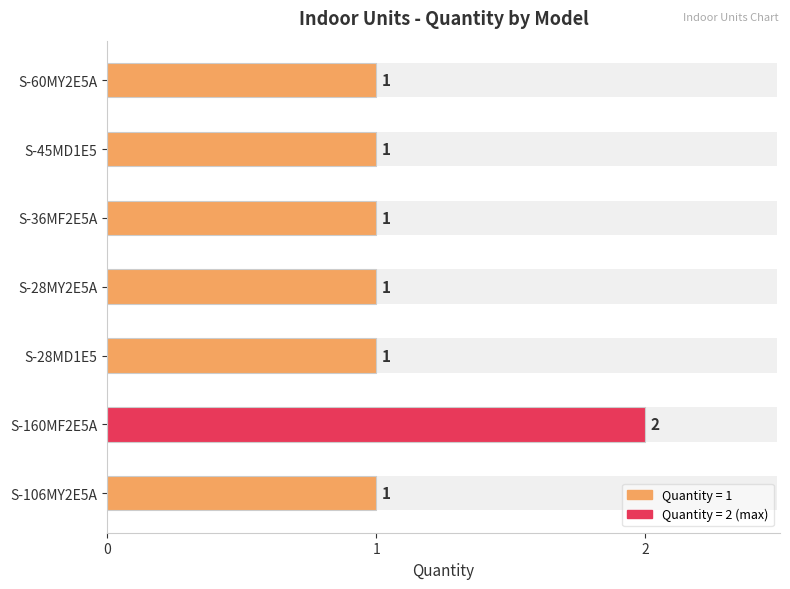

Rank the categories by value from lowest to highest.

S-106MY2E5A, S-28MD1E5, S-28MY2E5A, S-36MF2E5A, S-45MD1E5, S-60MY2E5A, S-160MF2E5A